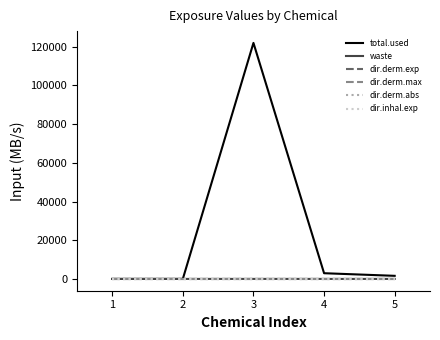

Which series has the largest total across all categories?

total.used